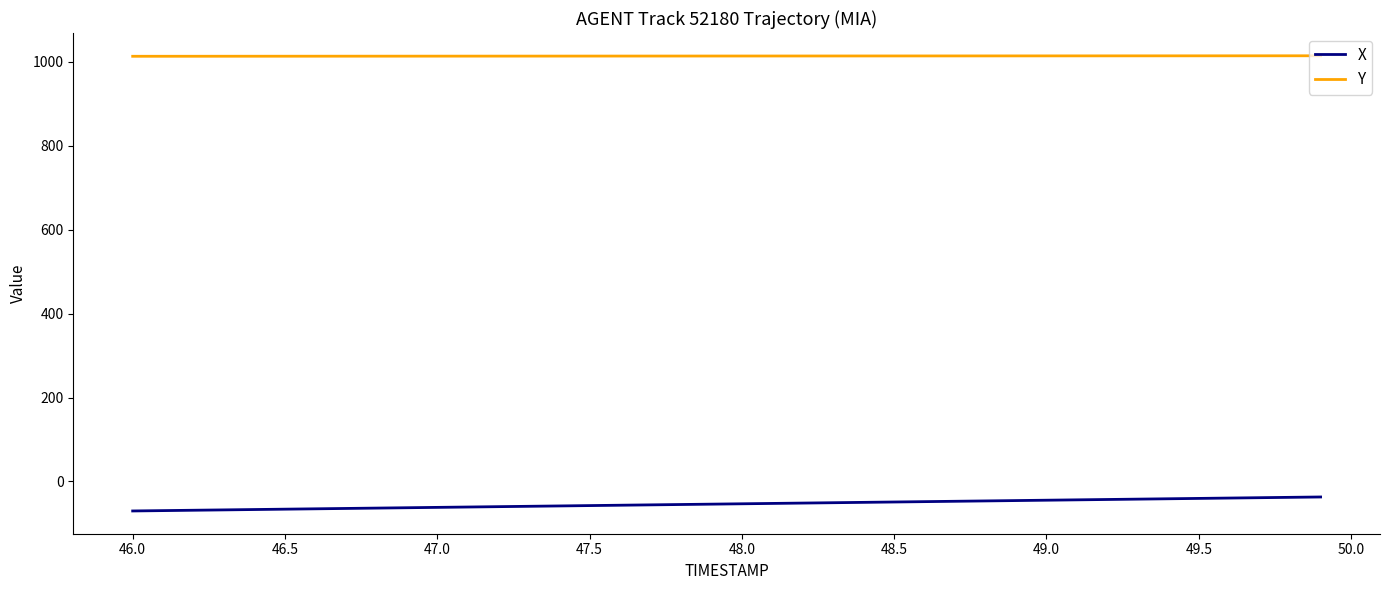

List the series in order of their peak value, highest first.

Y, X